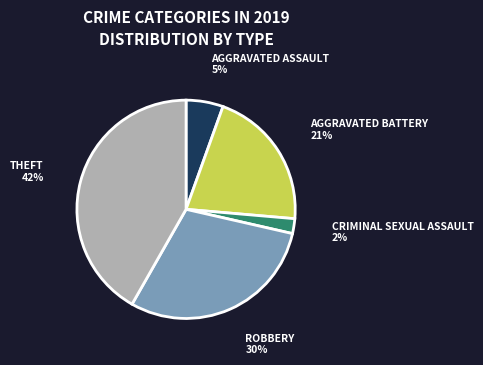

Is there any slice that represents more than half of the pie?

No